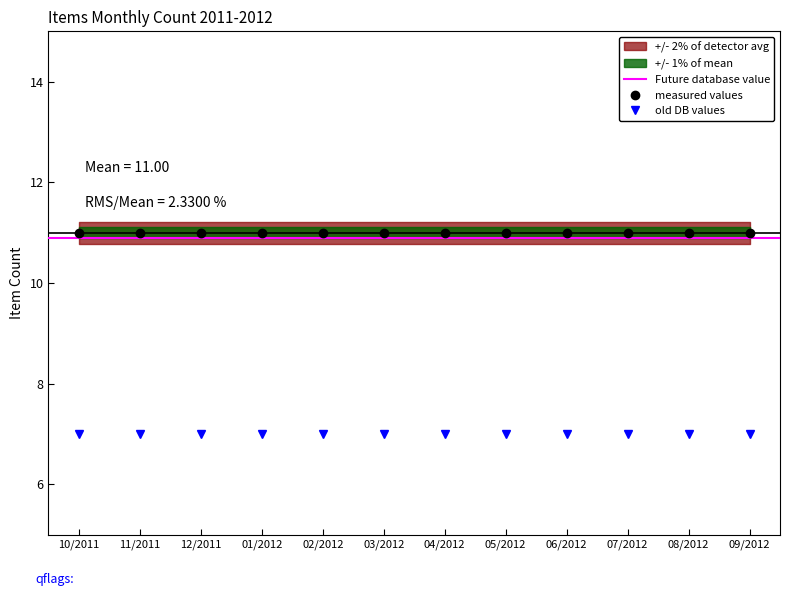

At which category does the chart reach its peak across all series?

10/2011